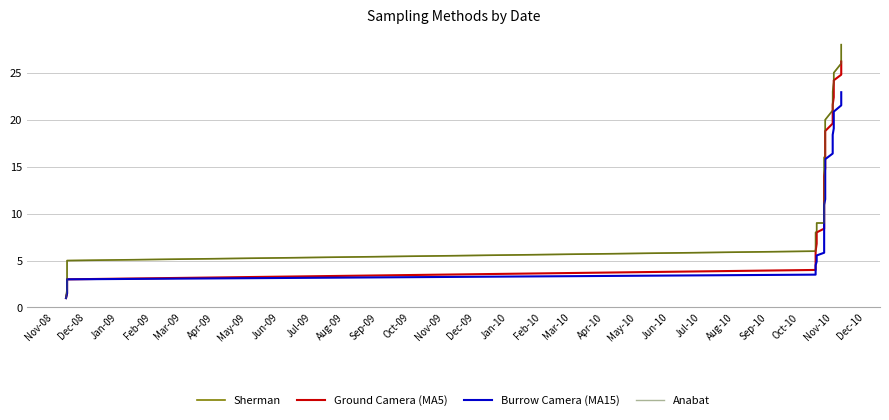

True or false: Burrow Camera (MA15) and Sherman cross at least once.

False